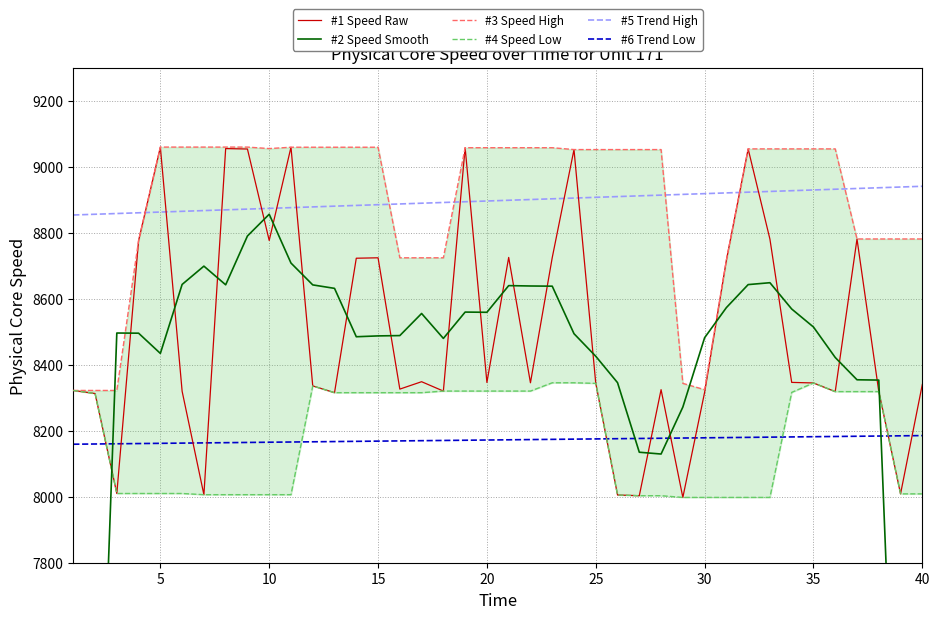

How many intersections are there between #5 Trend High and #1 Speed Raw?

12